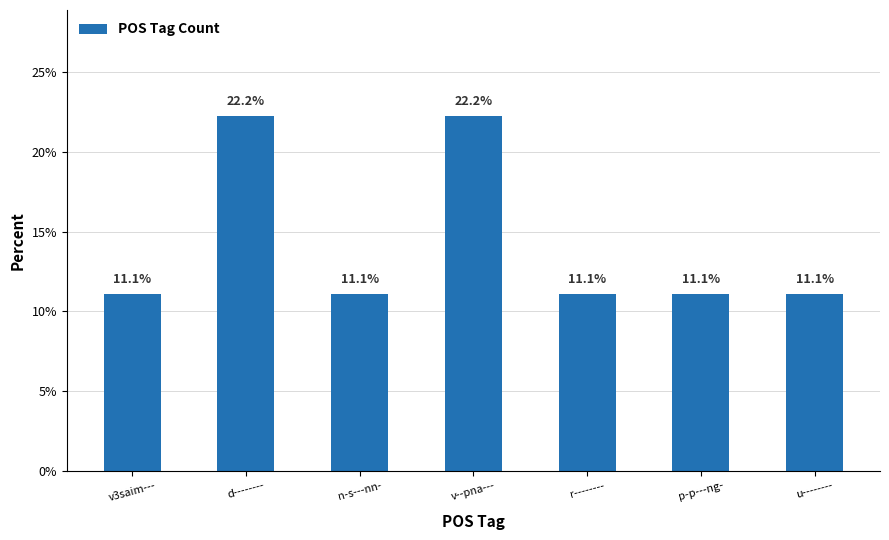

What is the label of the 2nd bar from the right?

p-p---ng-